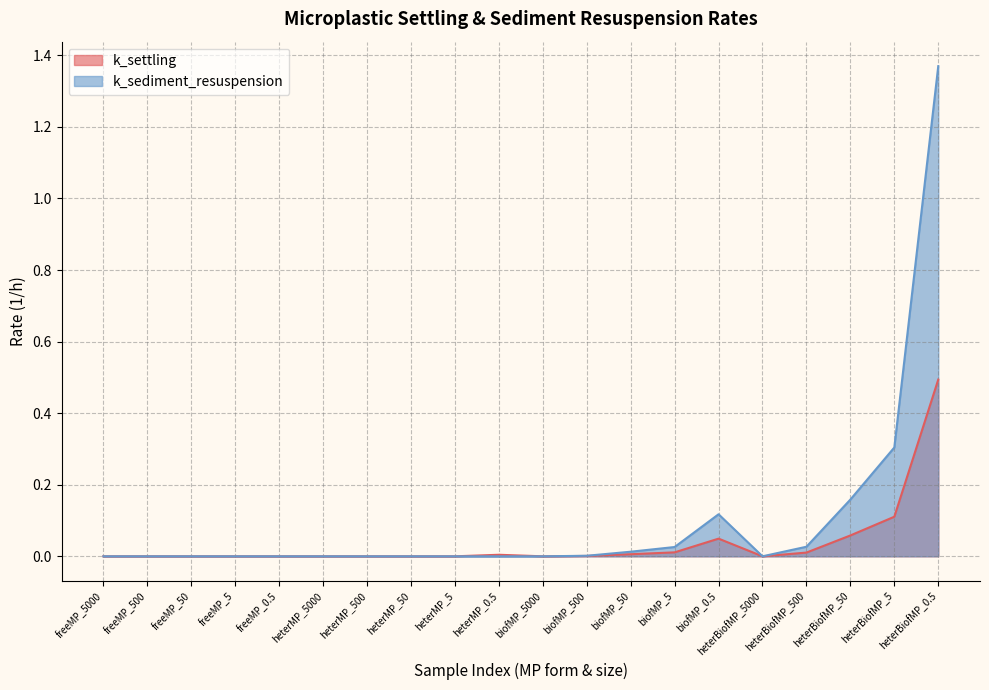

Where is the first local maximum for k_settling?

heterMP_0.5